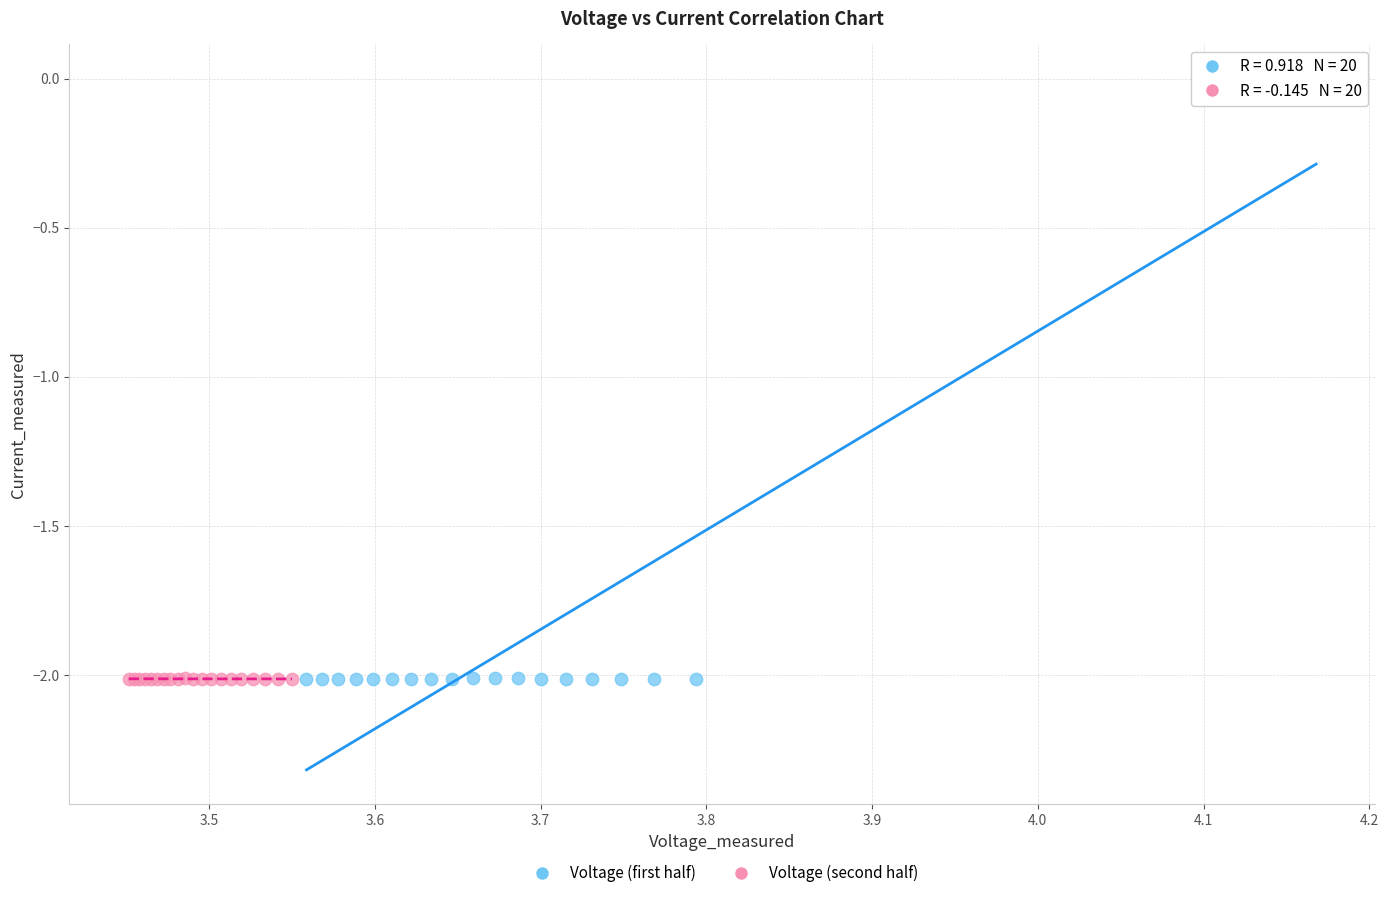

Which series contains the highest Y value?

Voltage (first half)